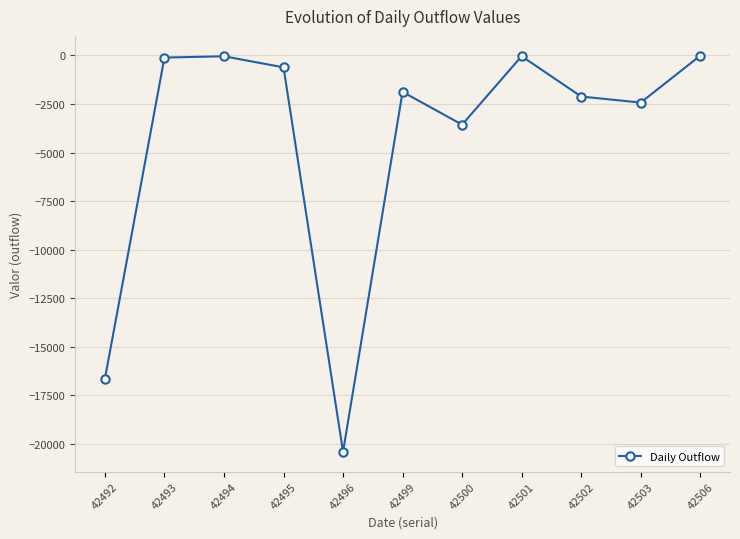

What is the change in value from 42499 to 42502?

-240.7